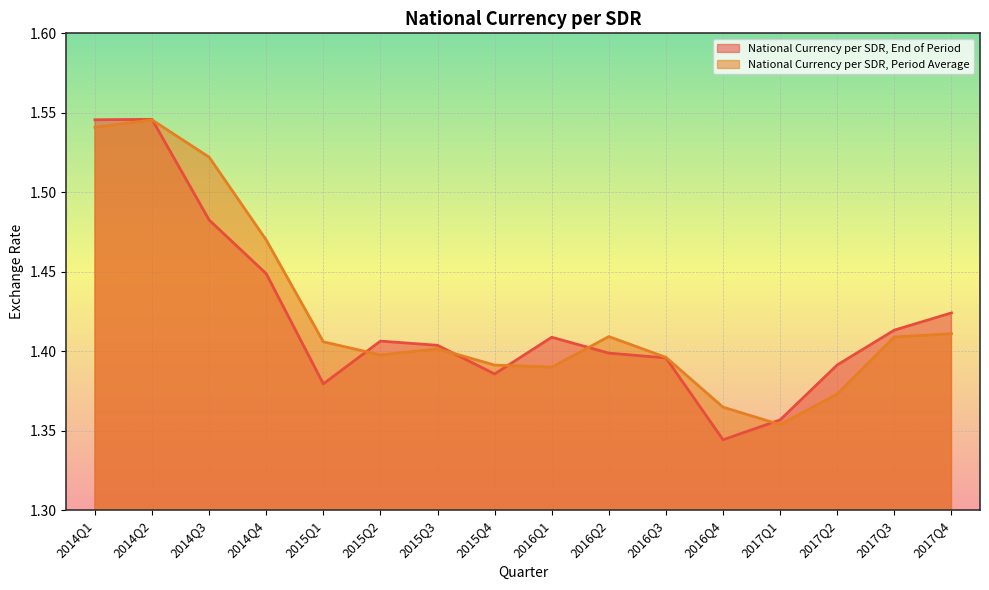

At which category does National Currency per SDR, End of Period reach its first local valley?

2015Q1